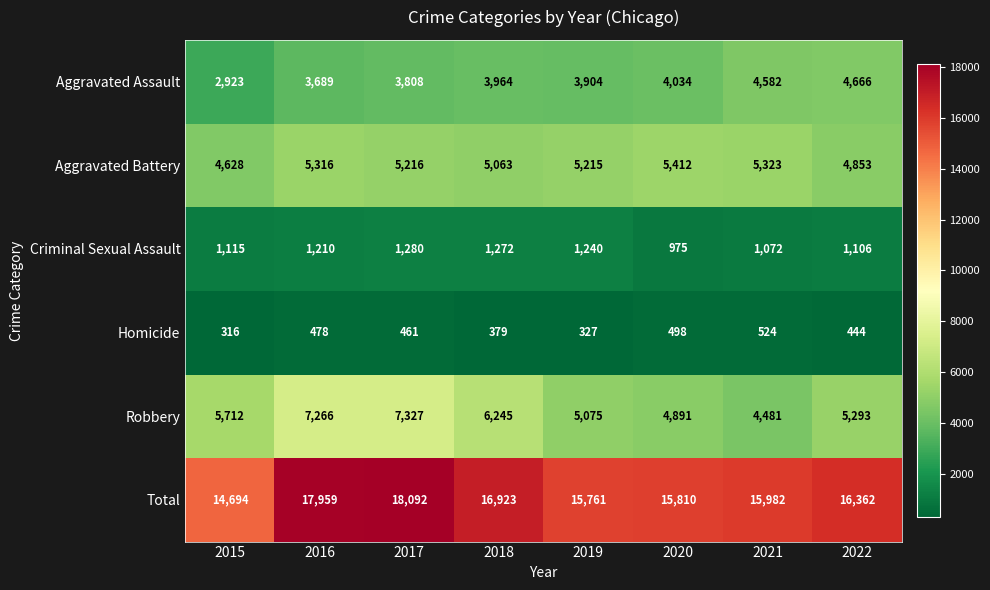

True or false: Robbery has a value of 7152 at 2021.

False